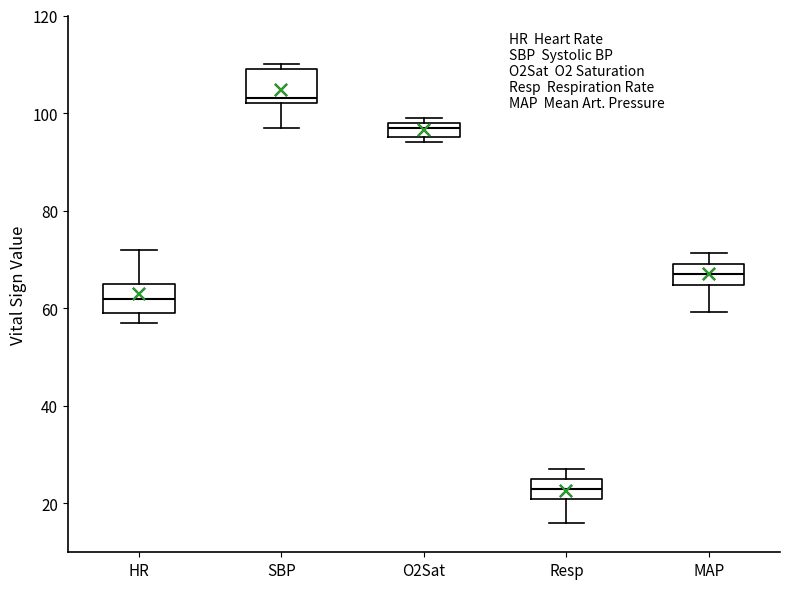

Where is the lower edge of the box for HR on the y-axis? The values are not printed on the chart, so give them approximately, as read against the axis.

60